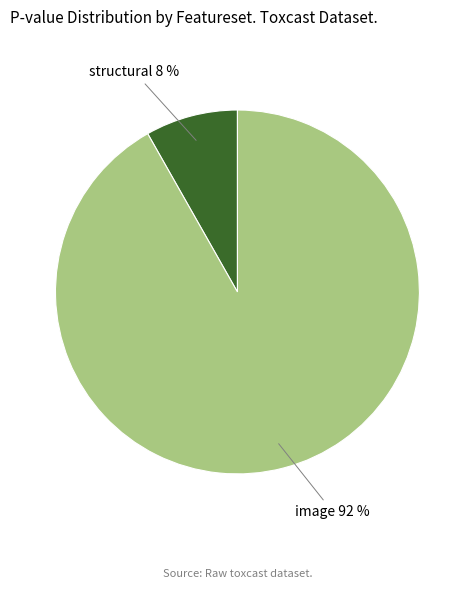

Does structural represent more than half of the total?

No